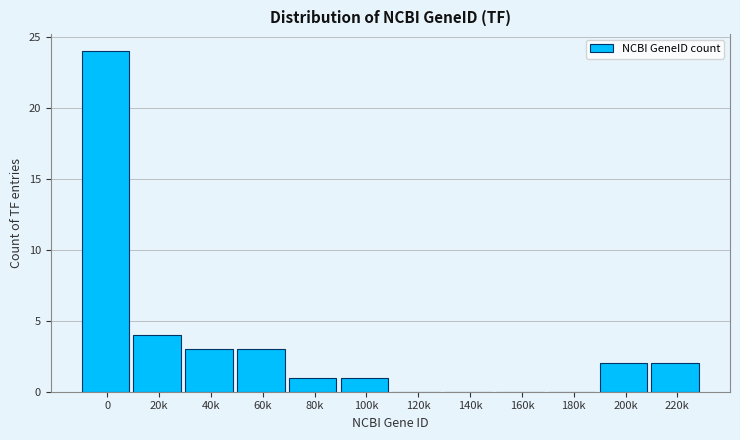

Reading left to right, list all the values displayed in this chart.

0=24	20k=4	40k=3	60k=3	80k=1	100k=1	120k=0	140k=0	160k=0	180k=0	200k=2	220k=2